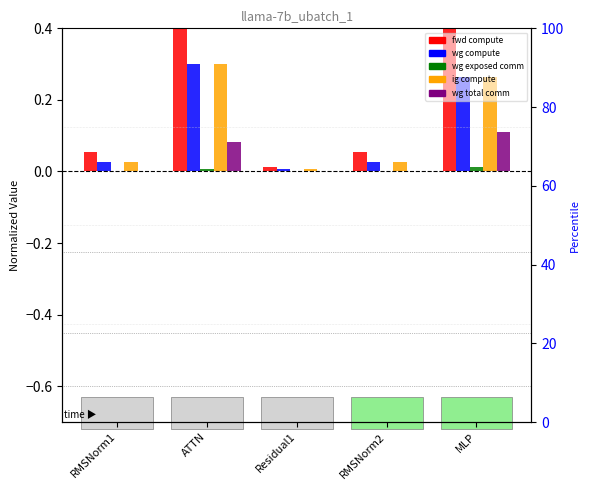

Reading right to left, extract all data points from this chart.

fwd compute: MLP=0.5	RMSNorm2=0.1	Residual1=0.0	ATTN=0.6	RMSNorm1=0.1
wg compute: MLP=0.3	RMSNorm2=0.0	Residual1=0.0	ATTN=0.3	RMSNorm1=0.0
wg exposed comm: MLP=0.0	RMSNorm2=0.0	Residual1=0.0	ATTN=0.0	RMSNorm1=0.0
ig compute: MLP=0.3	RMSNorm2=0.0	Residual1=0.0	ATTN=0.3	RMSNorm1=0.0
wg total comm: MLP=0.1	RMSNorm2=0.0	Residual1=0.0	ATTN=0.1	RMSNorm1=0.0